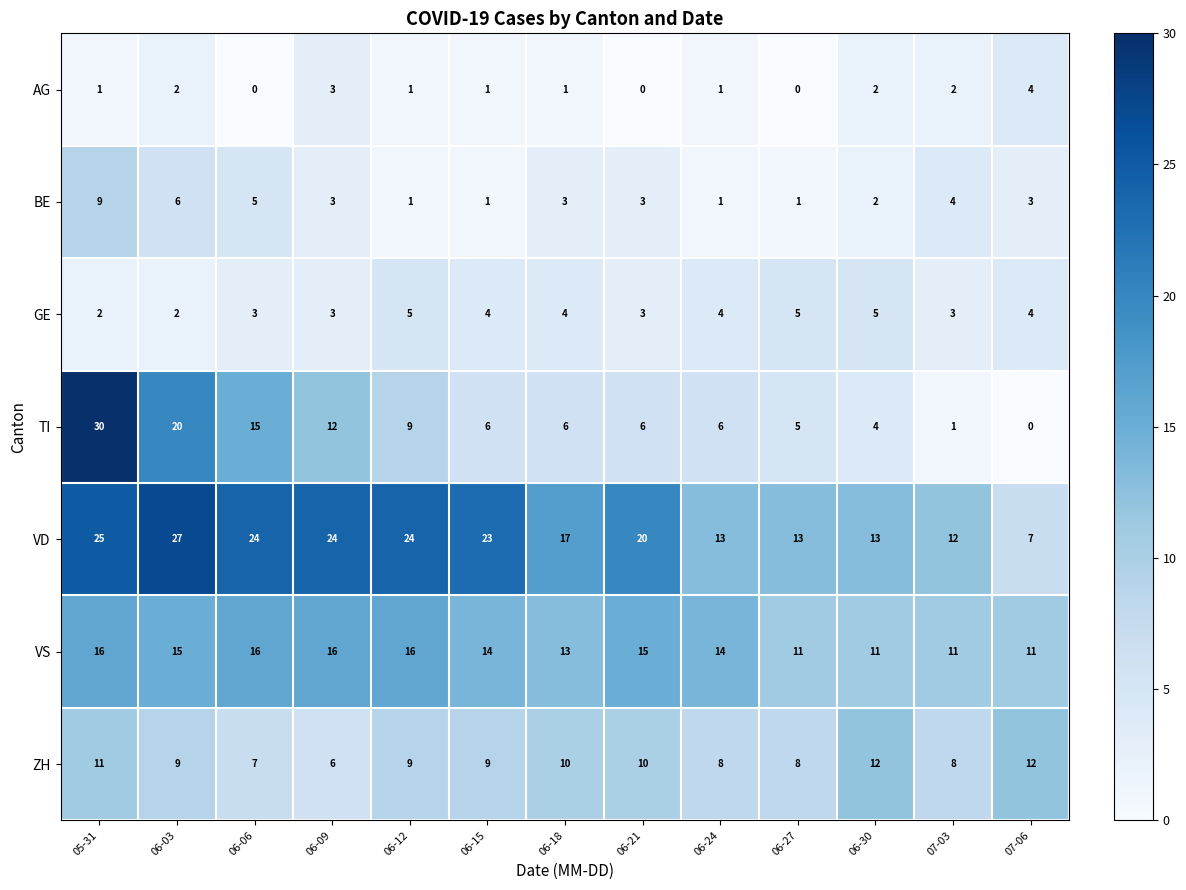

What is the sum of the AG values at 06-03 and 06-12?

3